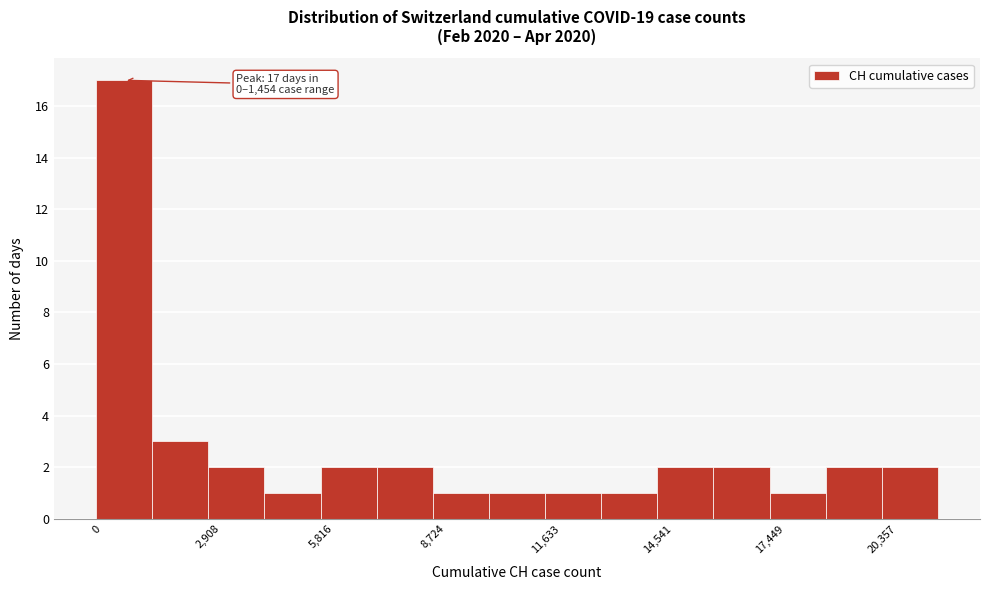

Read against the x-axis, roughly where is the centre of the tallest bar?

500